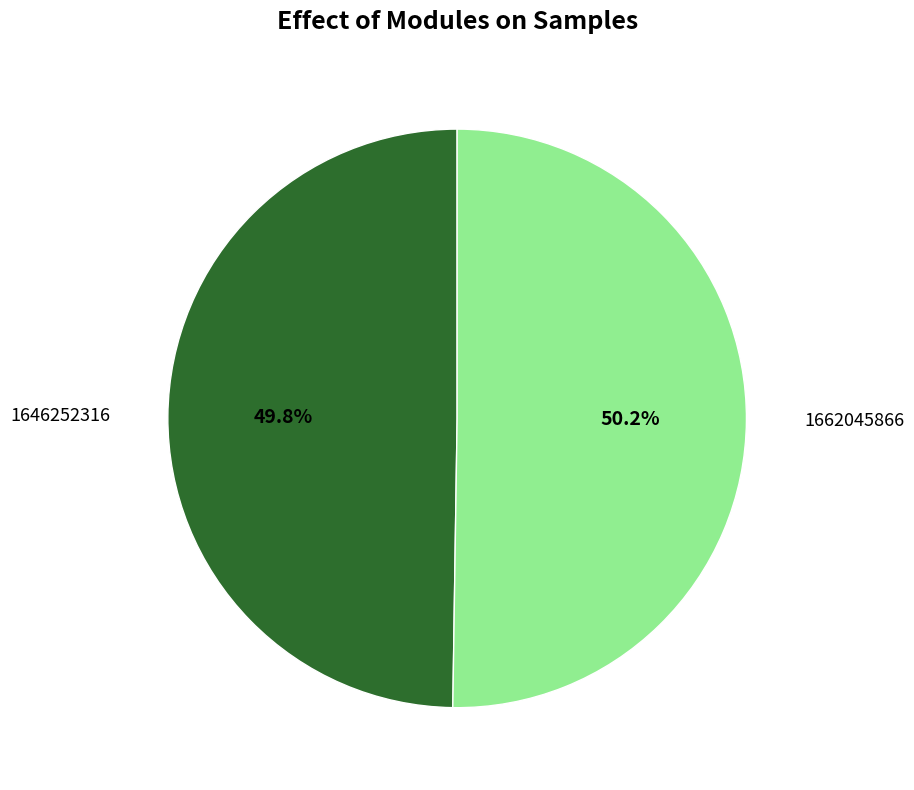

How many slices are in this pie chart?

2